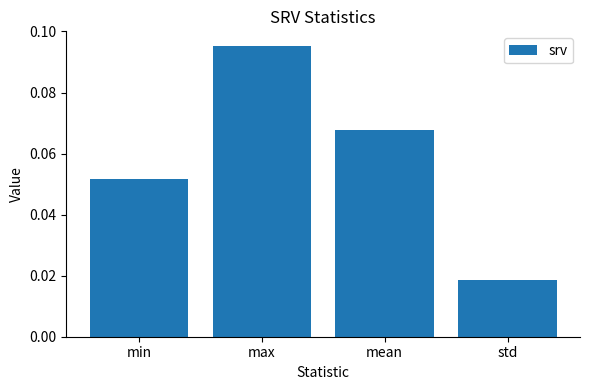

What position from the left is mean?

3